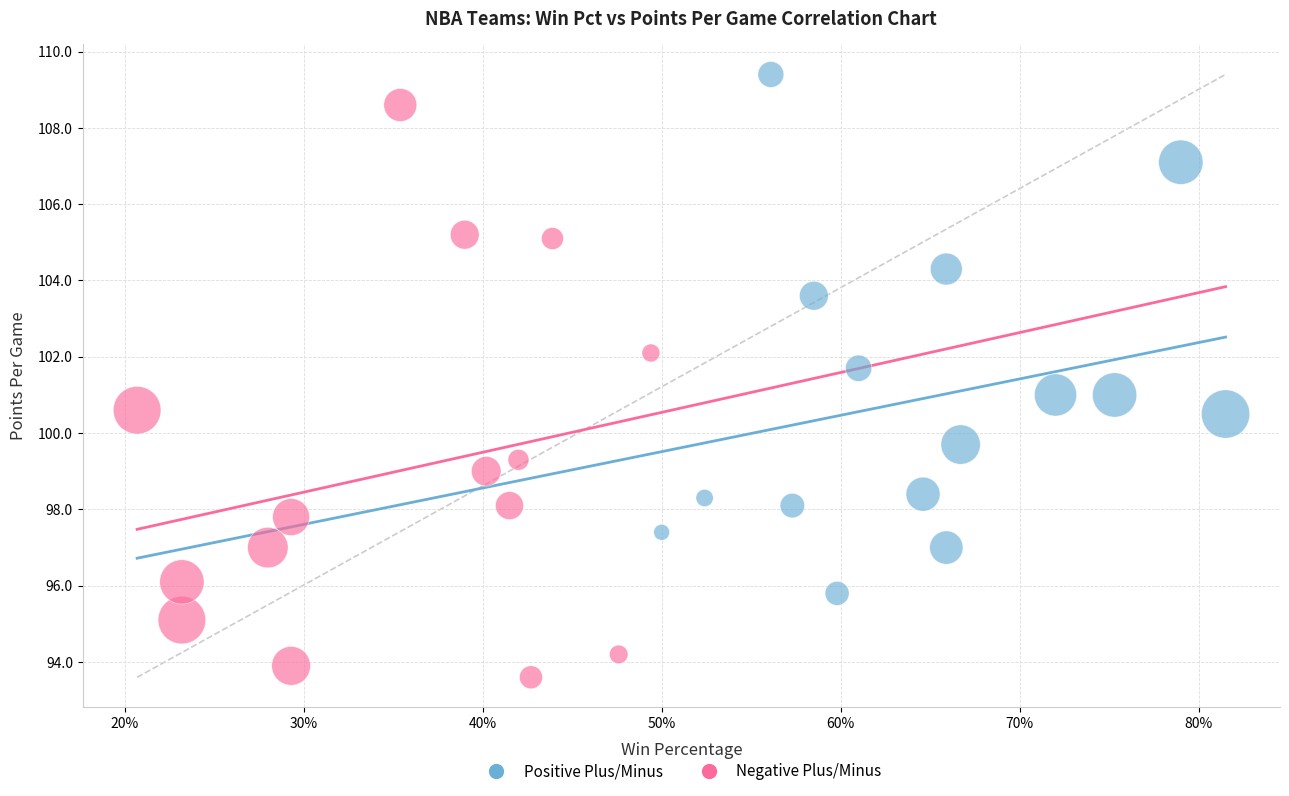

Which series has the widest spread of Y values?

Negative Plus/Minus